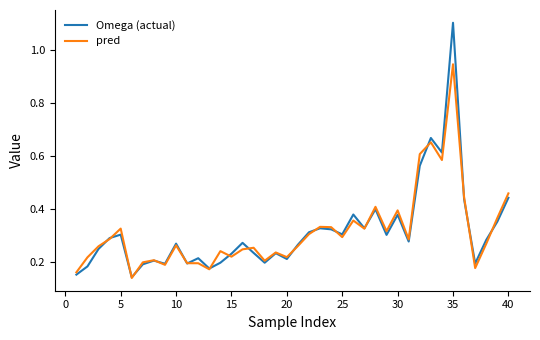

Which series has the largest range (max minus min)?

Omega (actual)